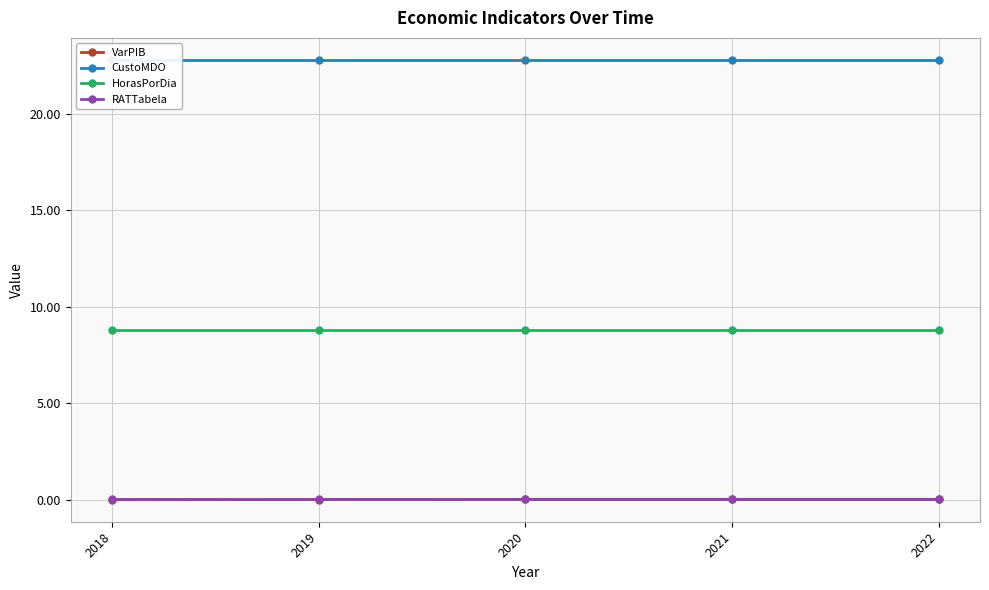

Which series has the widest spread of values?

VarPIB